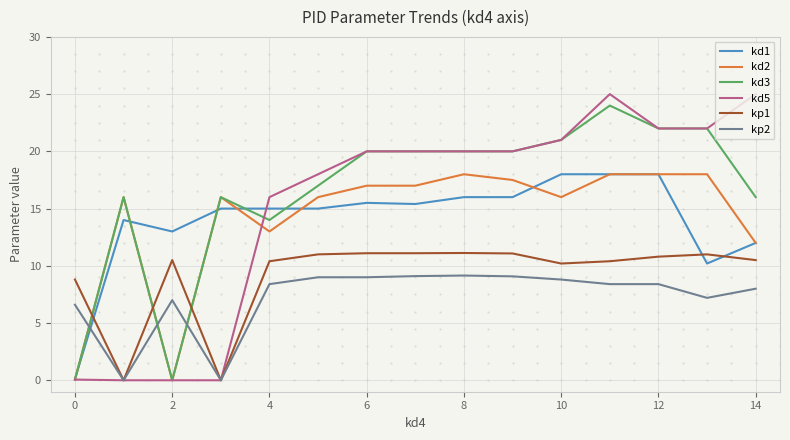

Which series has the widest spread of values?

kd5